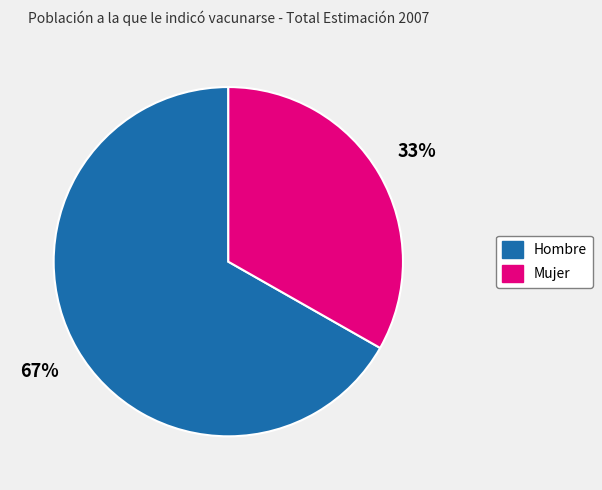

Is Hombre the majority of the pie?

Yes